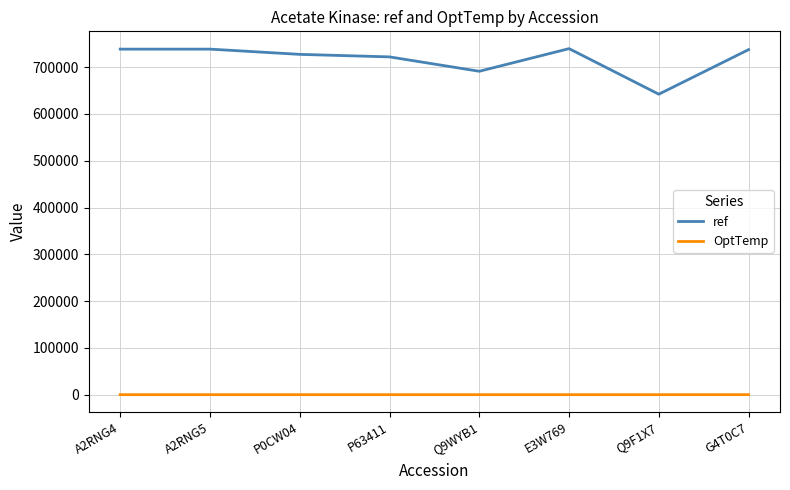

True or false: OptTemp and ref intersect in this chart.

False